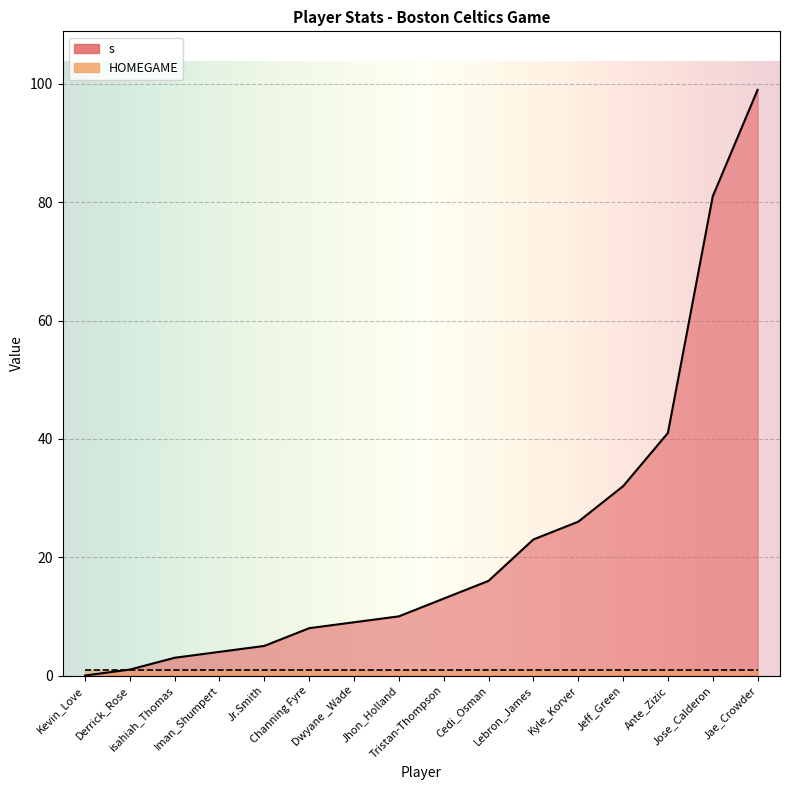

List the labels in order of value, smallest first.

Kevin_Love, Derrick_Rose, isahiah_Thomas, Iman_Shumpert, Jr.Smith, Channing Fyre, Dwyane _Wade, Jhon_Holland, Tristan-Thompson, Cedi_Osman, Lebron_James, Kyle_Korver, Jeff_Green, Ante_Zizic, Jose_Calderon, Jae_Crowder